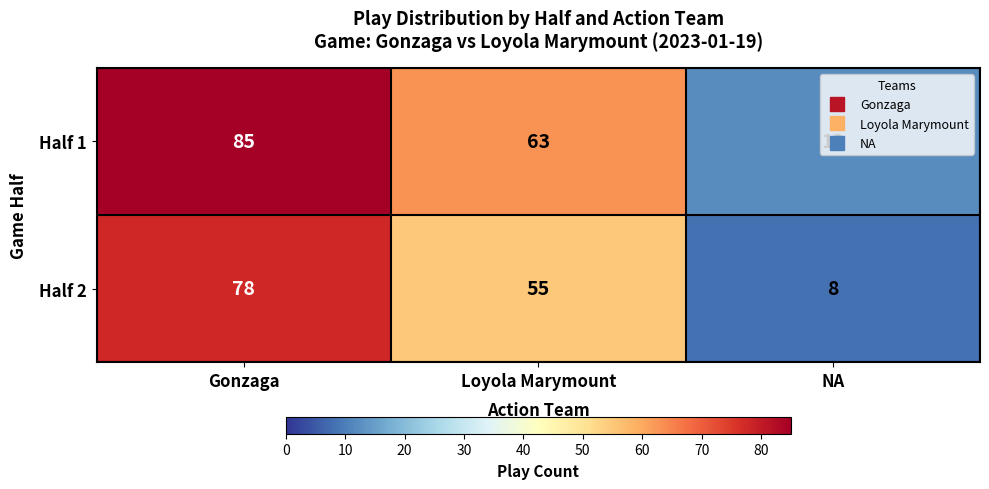

List the series in order of their overall mean, highest first.

Half 1, Half 2